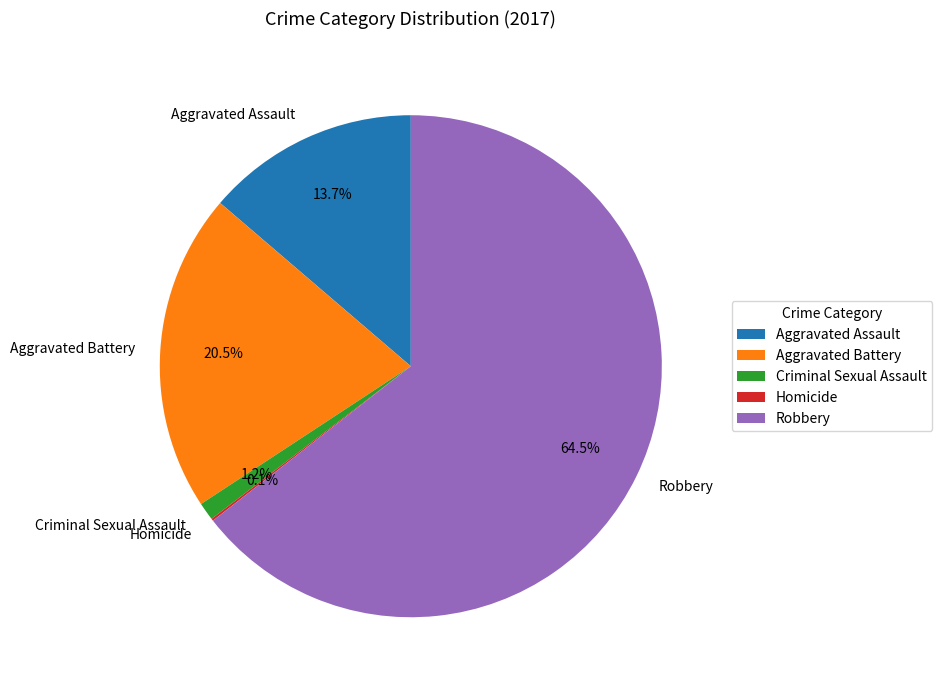

To the nearest percent, what is the average slice percentage?

20%